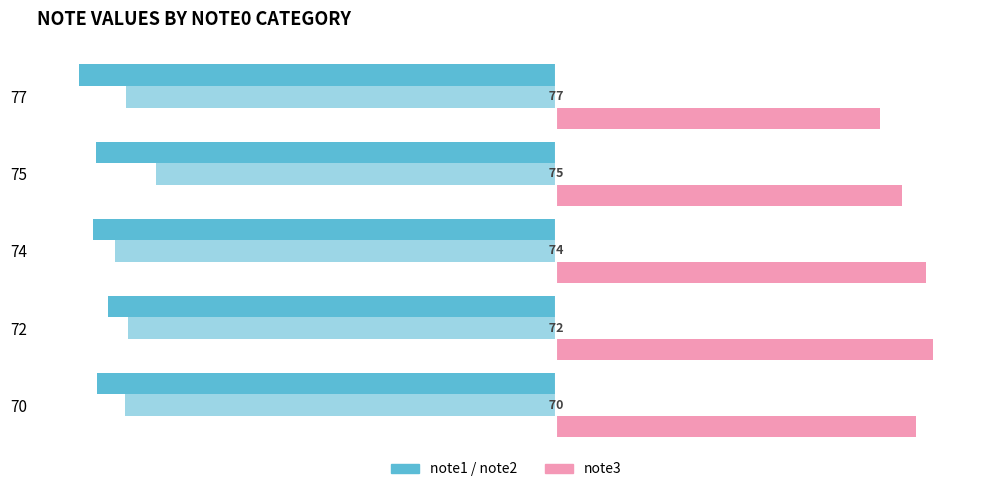

The note1 series shows -117.0 at 70. True or false?

False